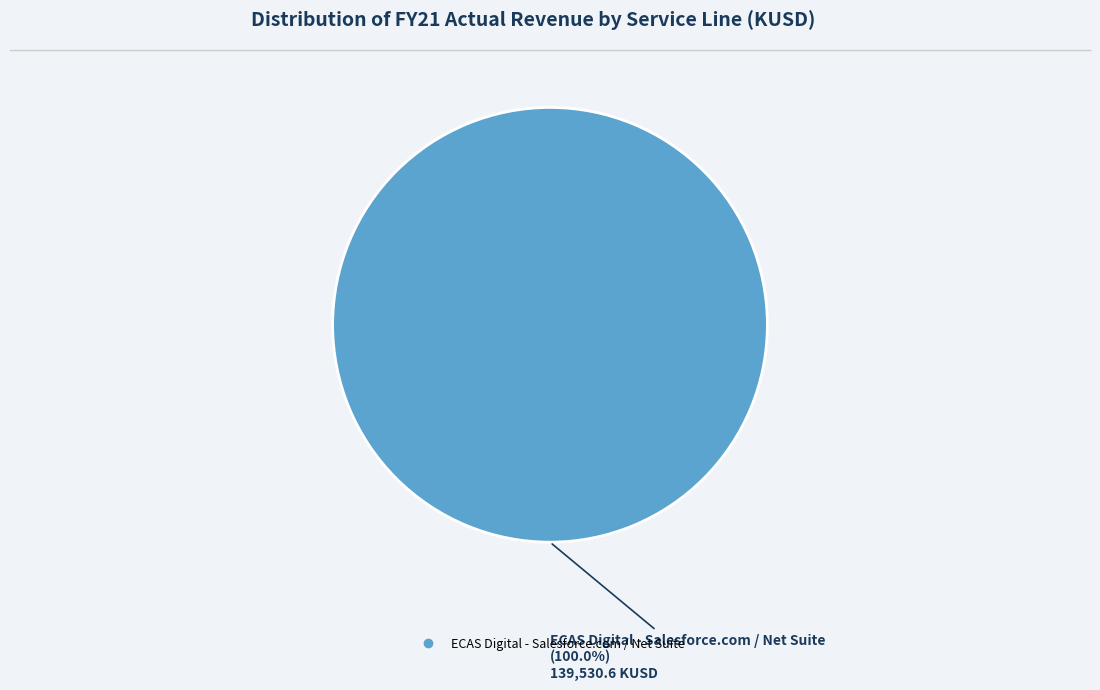

How many slices are in this pie chart?

1